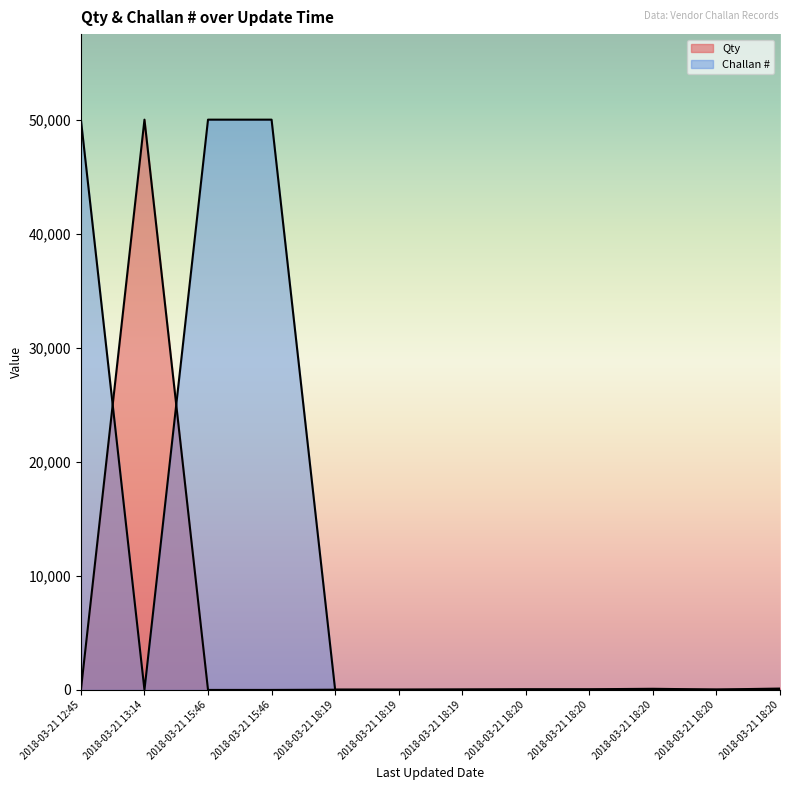

True or false: Qty and Challan # cross at least once.

True